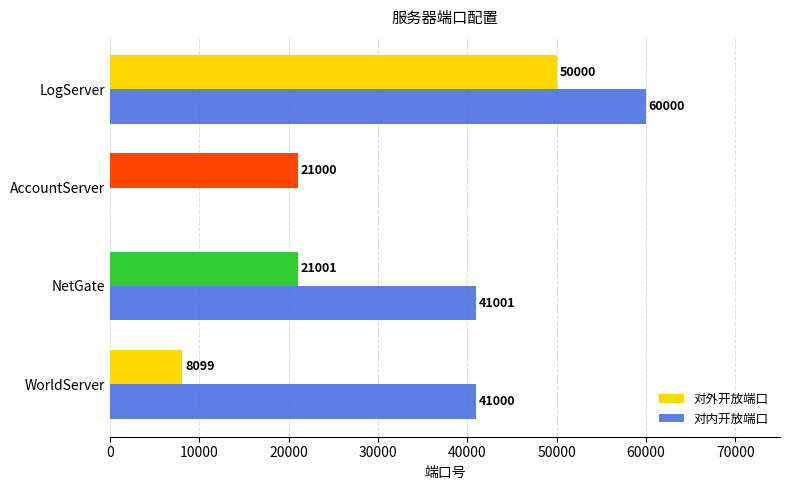

What is the maximum value for 对内开放端口?

60000